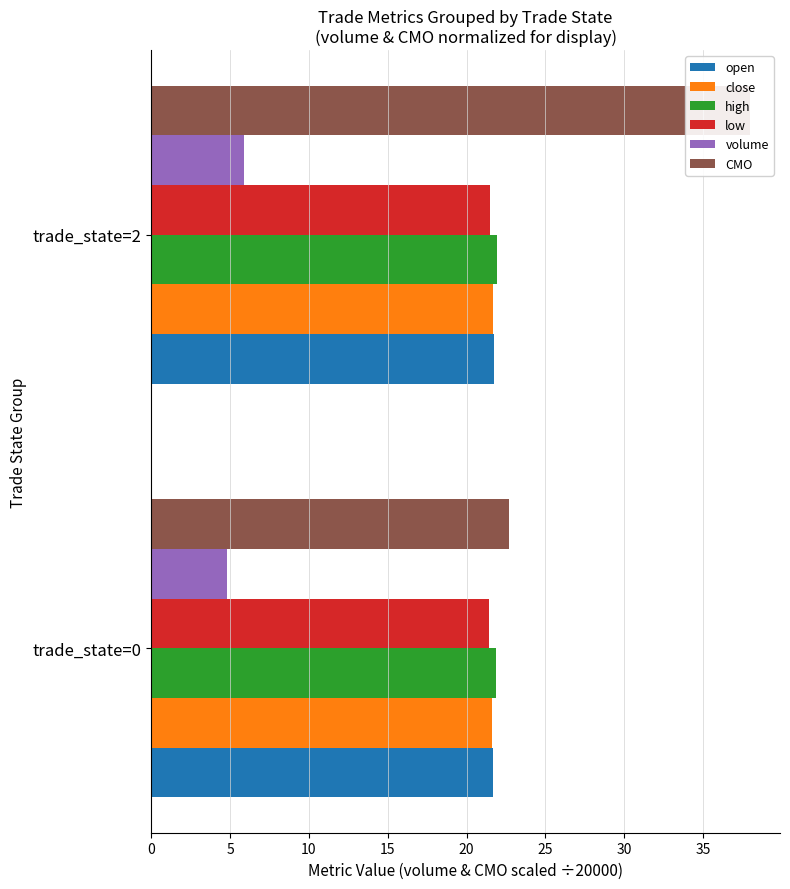

What is the maximum value shown in the chart?

38.0